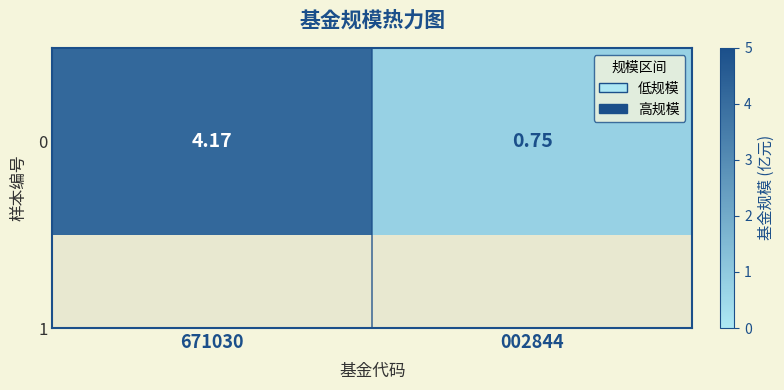

How many series are shown in this chart?

1